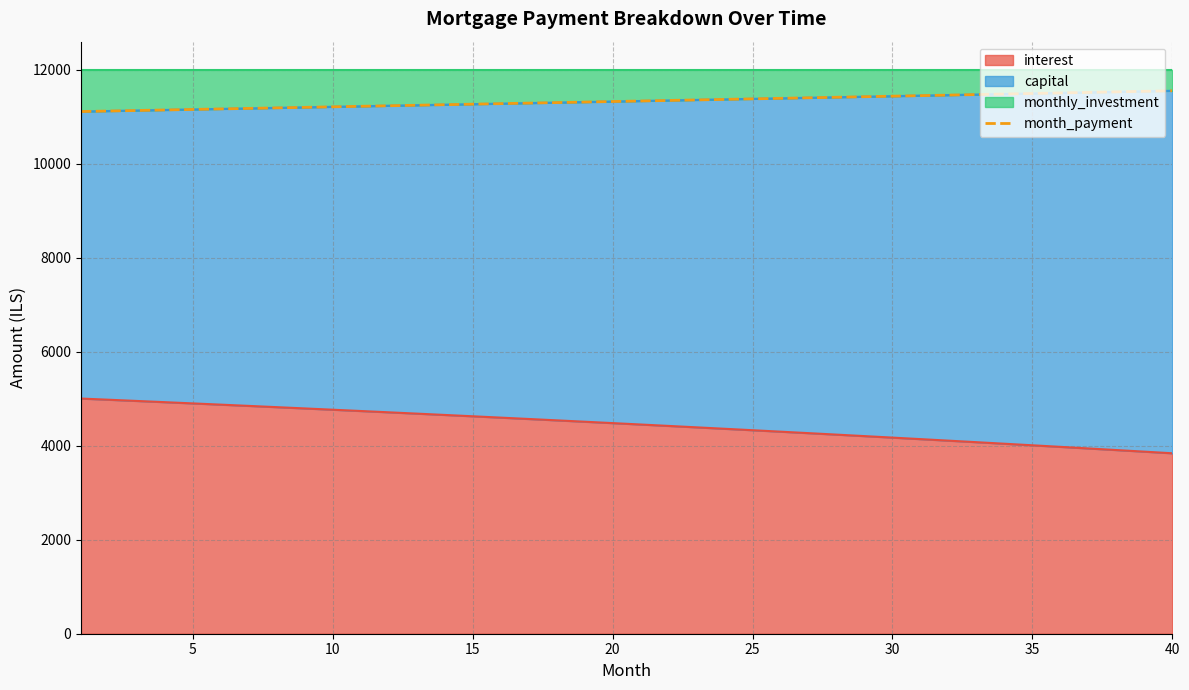

What is the difference between the maximum and minimum values?

441.8